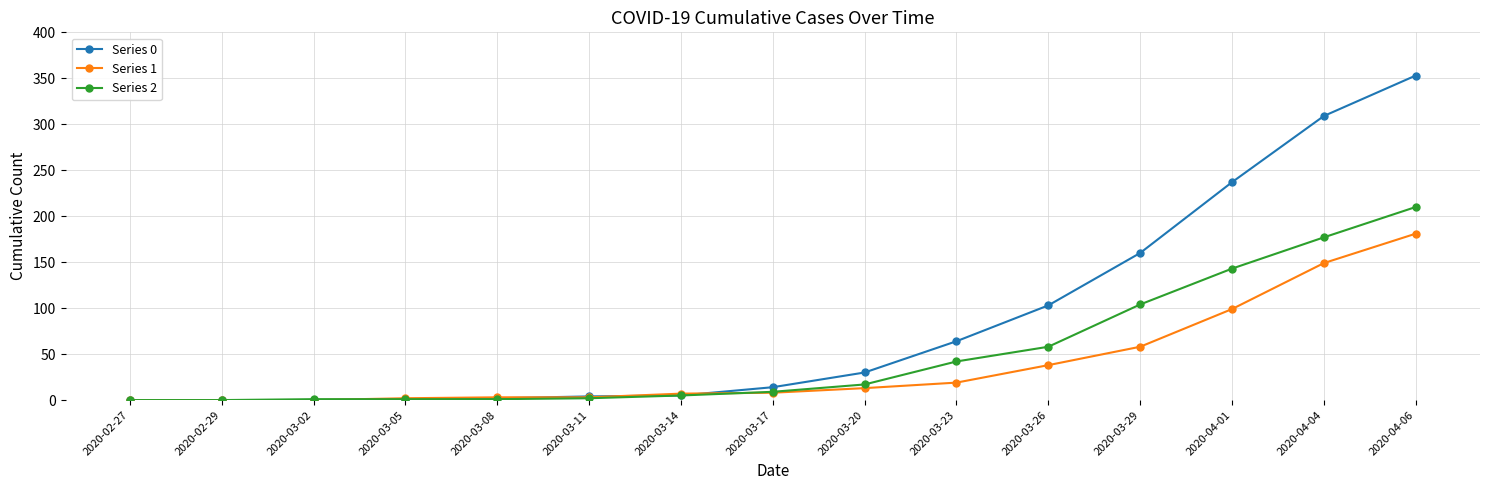

Is this an area chart (filled region under the line)?

No